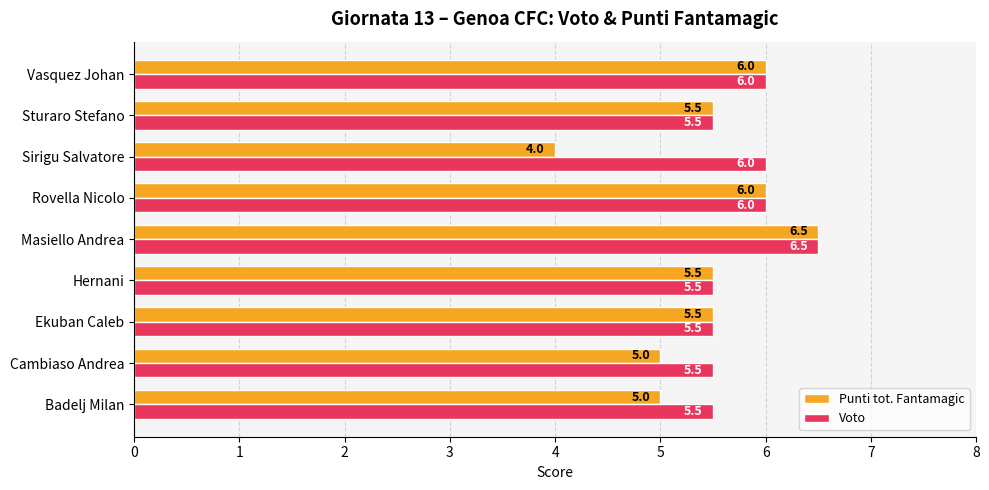

What is the lowest value of the Voto series?

5.5